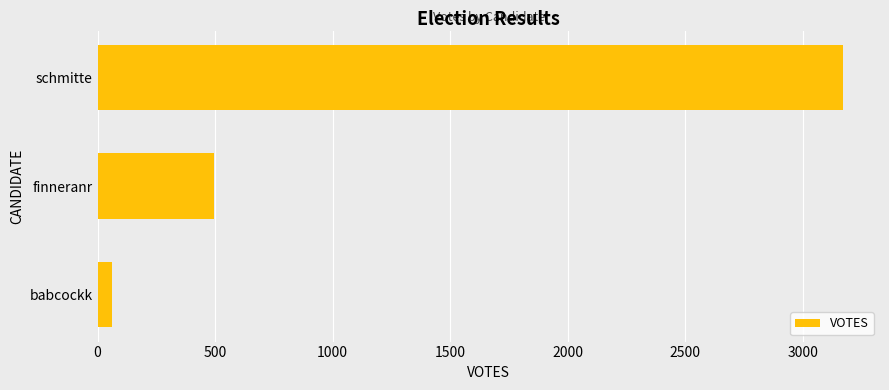

At which label is the value closest to 1614?

finneranr